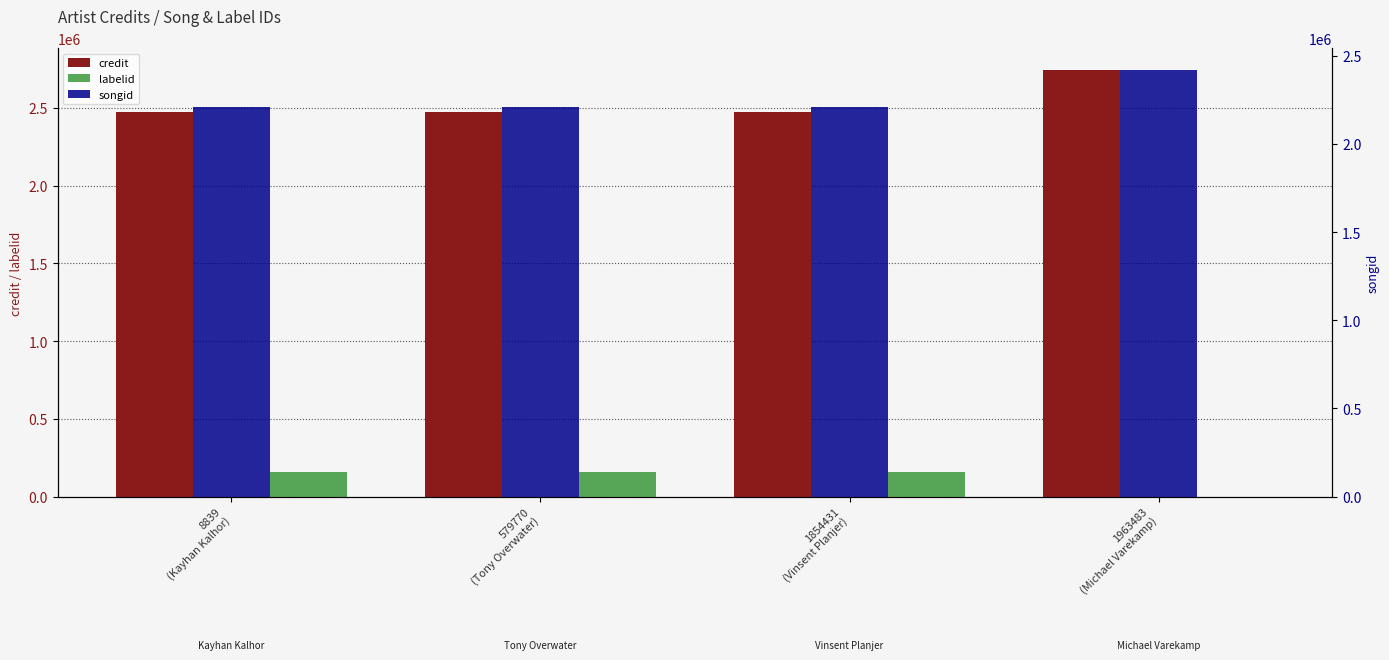

What is the maximum value shown in the chart?

2745786